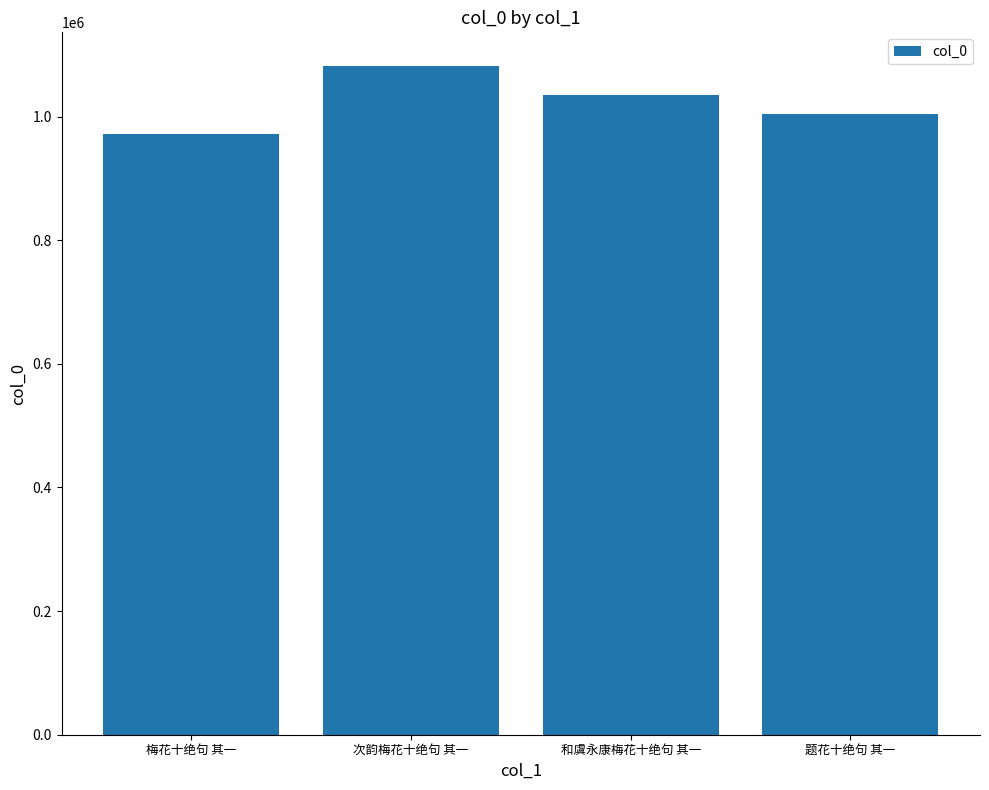

The value at 和虞永康梅花十绝句 其一 is 1034503. True or false?

True